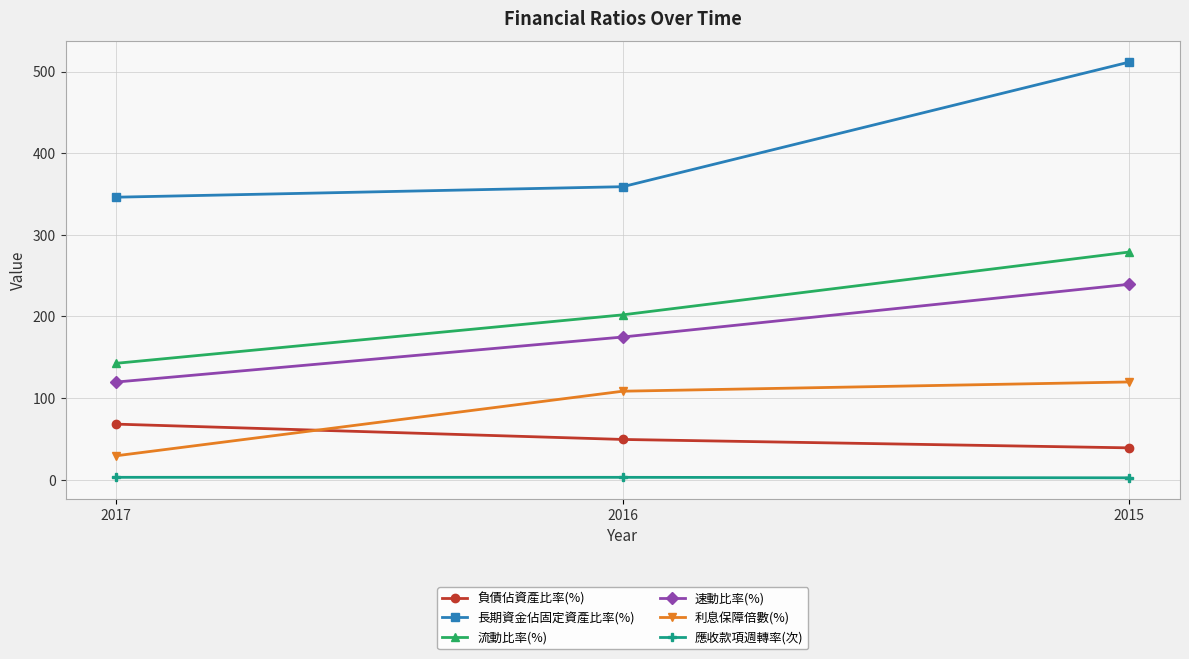

What is the maximum value for 速動比率(%)?

239.4